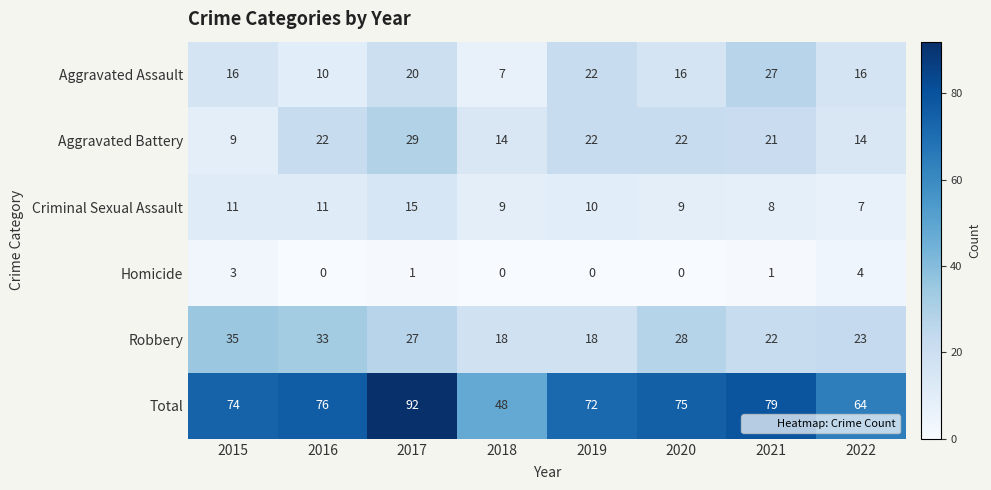

Rank the series at 2021 from lowest to highest value.

Homicide, Criminal Sexual Assault, Aggravated Battery, Robbery, Aggravated Assault, Total